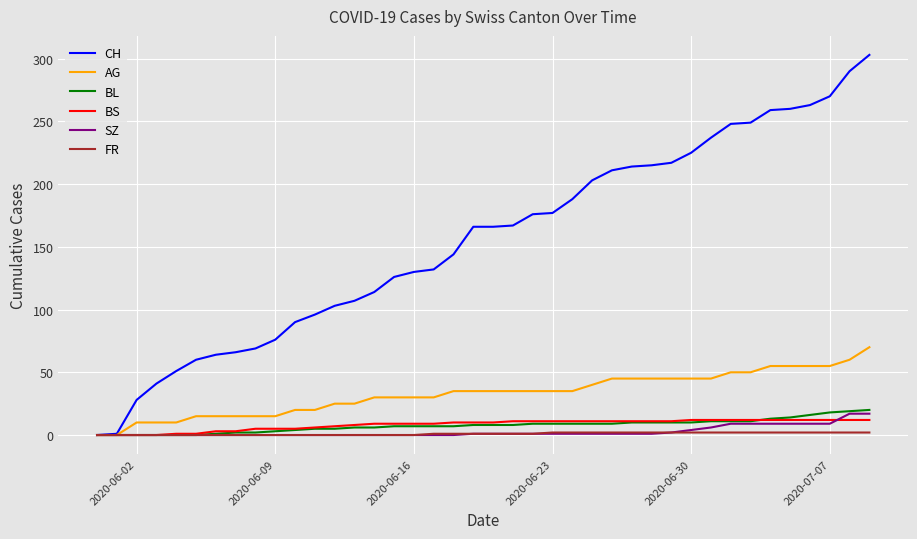

Which series has the largest range (max minus min)?

CH